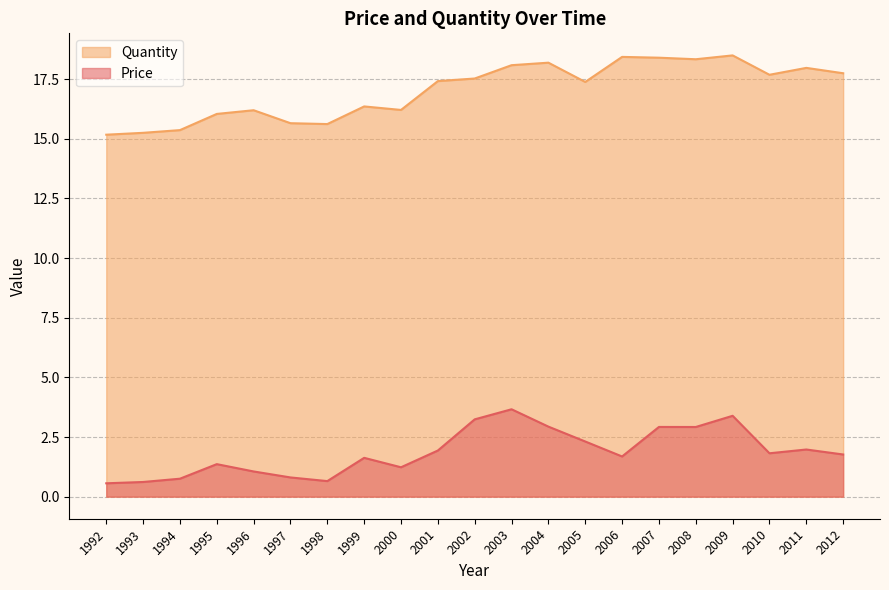

Which has a higher value, 2002 or 1993?

2002